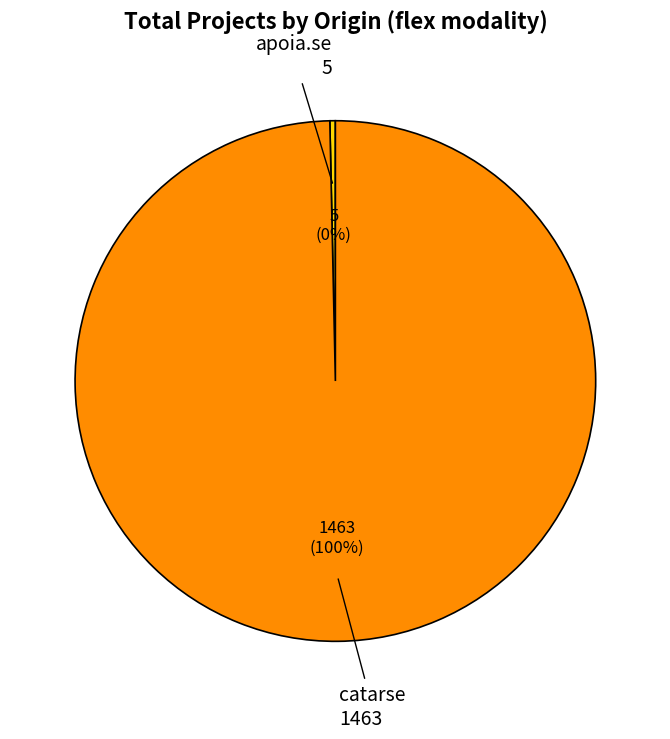

How many slices are in this pie chart?

2